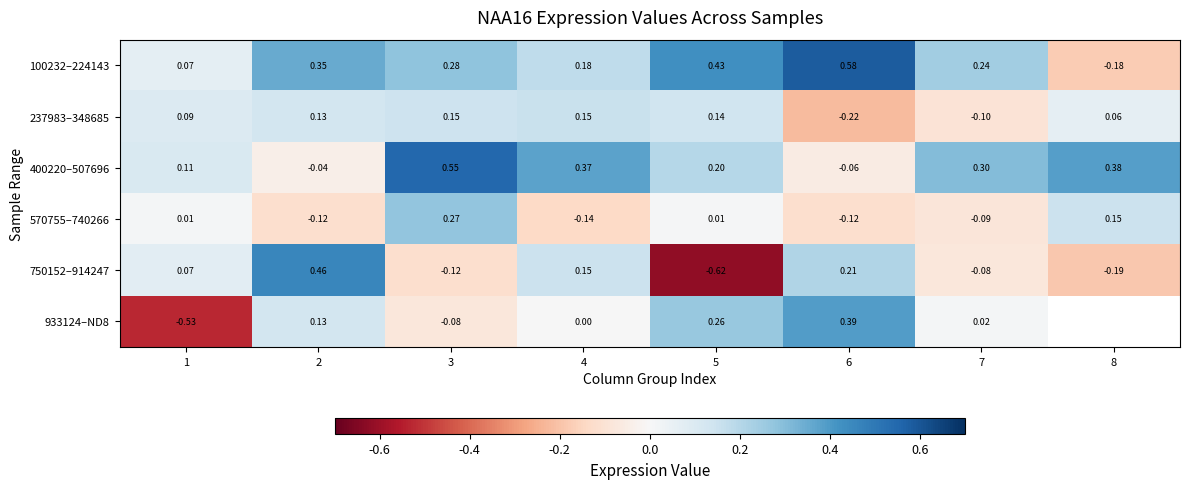

Is the value of 100232–224143 at 5 greater than the value of 570755–740266 at 2?

Yes